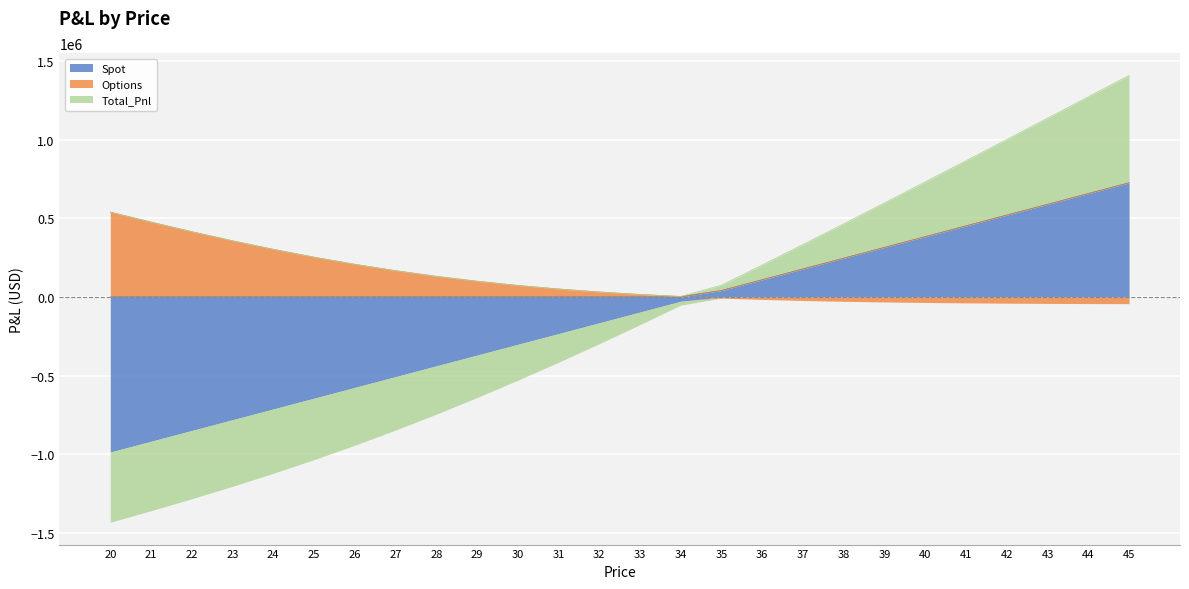

Which series has the widest spread of values?

Spot